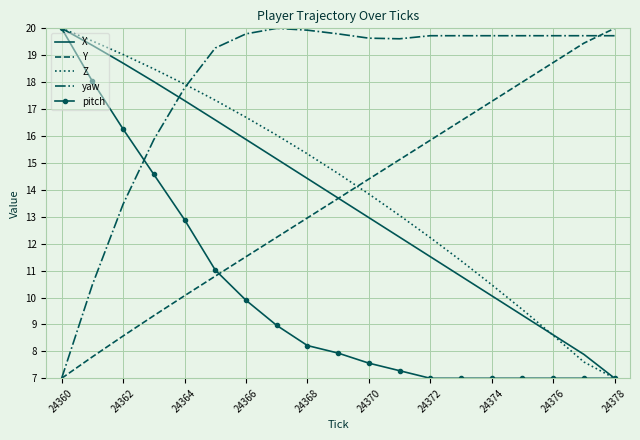

How many times do Z and yaw cross each other?

1